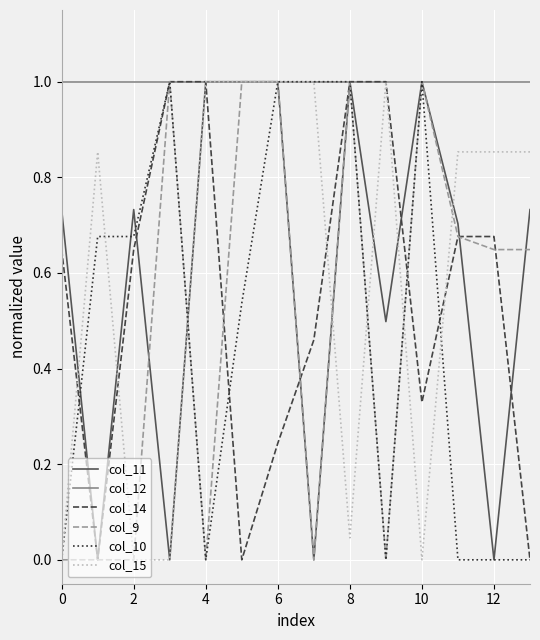

Which series has the largest total across all categories?

col_12